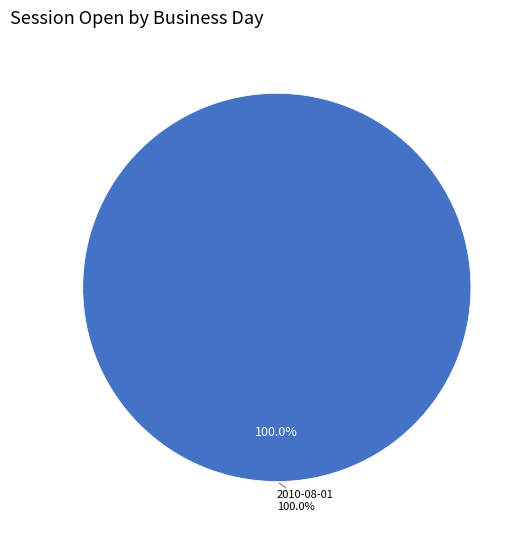

Is it true that 2010-07-31 is 7% of the pie?

False